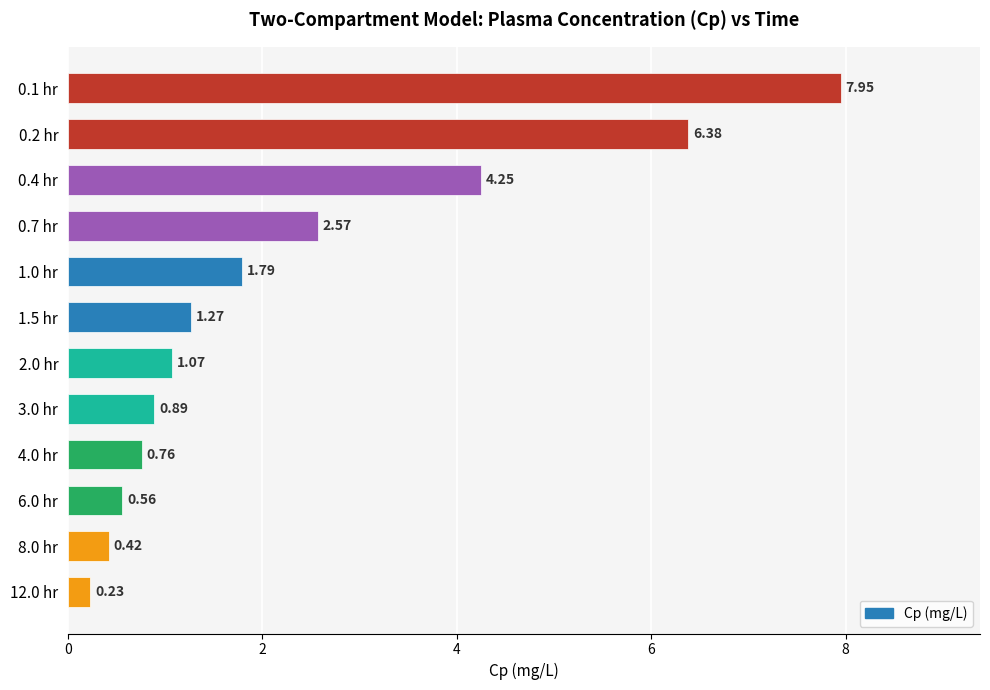

What is the ratio of the value at 4.0 hr to the value at 0.7 hr?

0.3